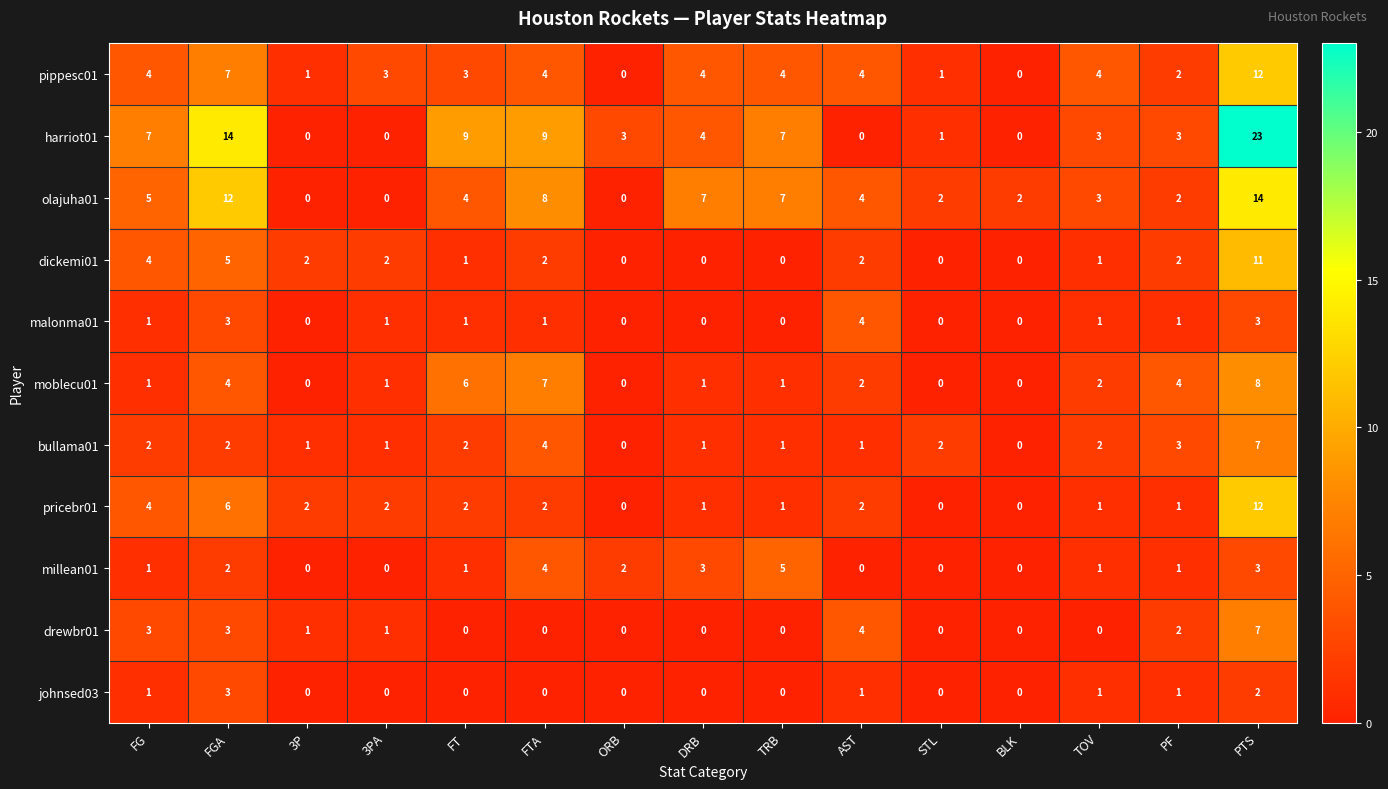

How many series are shown in this chart?

11